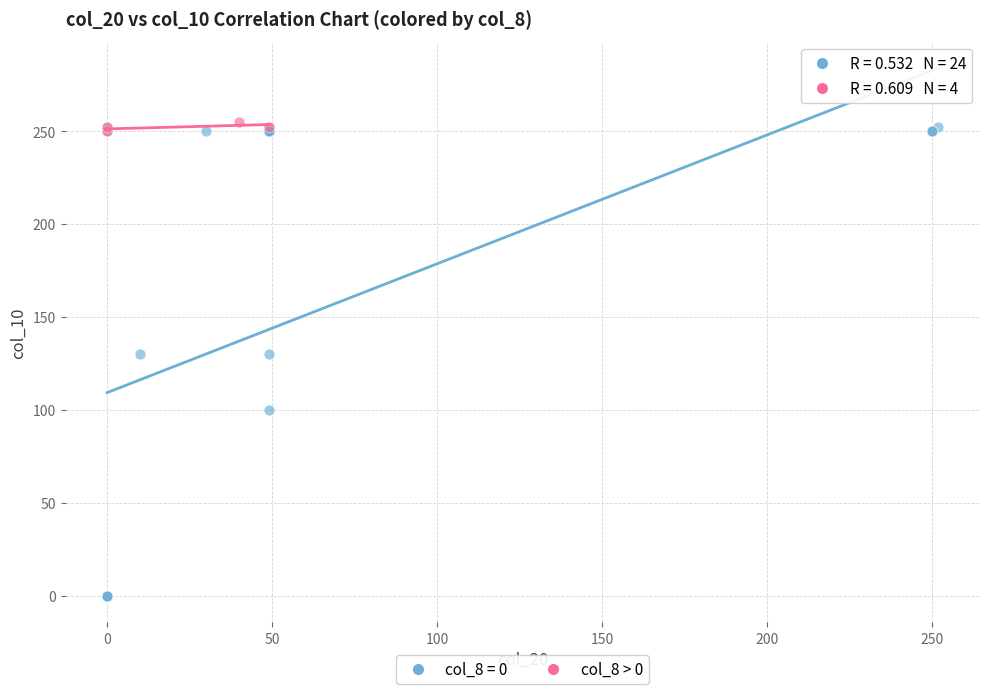

Which series contains the lowest Y value?

col_8 = 0